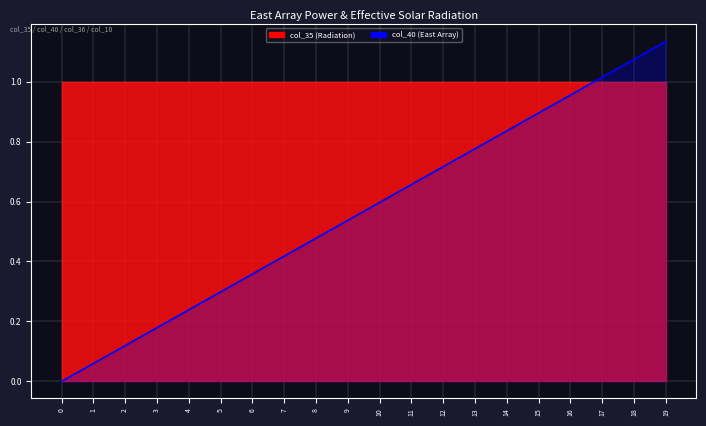

How many lines are shown in the chart?

1